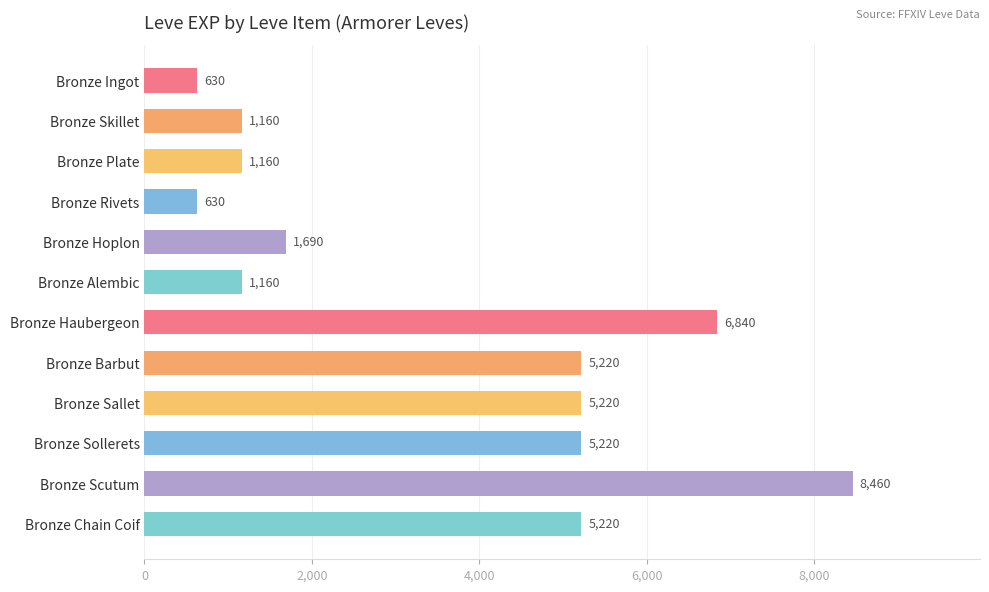

Count the number of categories in the chart.

12